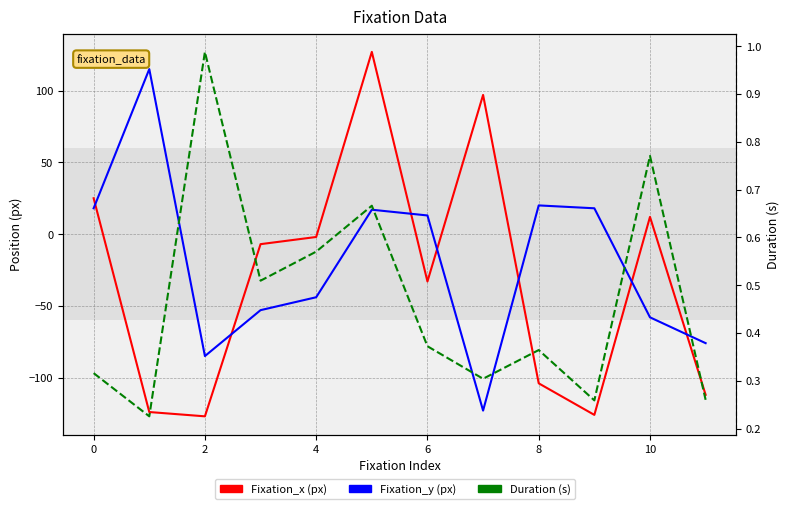

How many values in Fixation_x (px) are above zero?

4